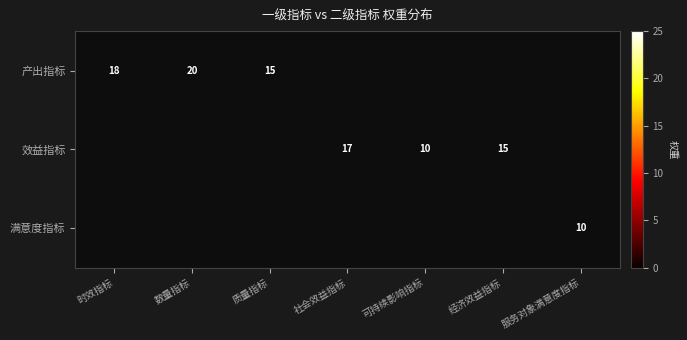

The value of 效益指标 at 经济效益指标 is 10. True or false?

False